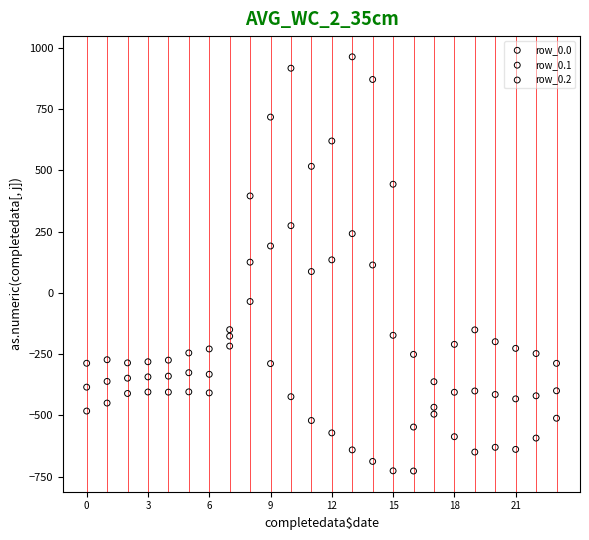

Which series contains the lowest Y value?

row_0.2